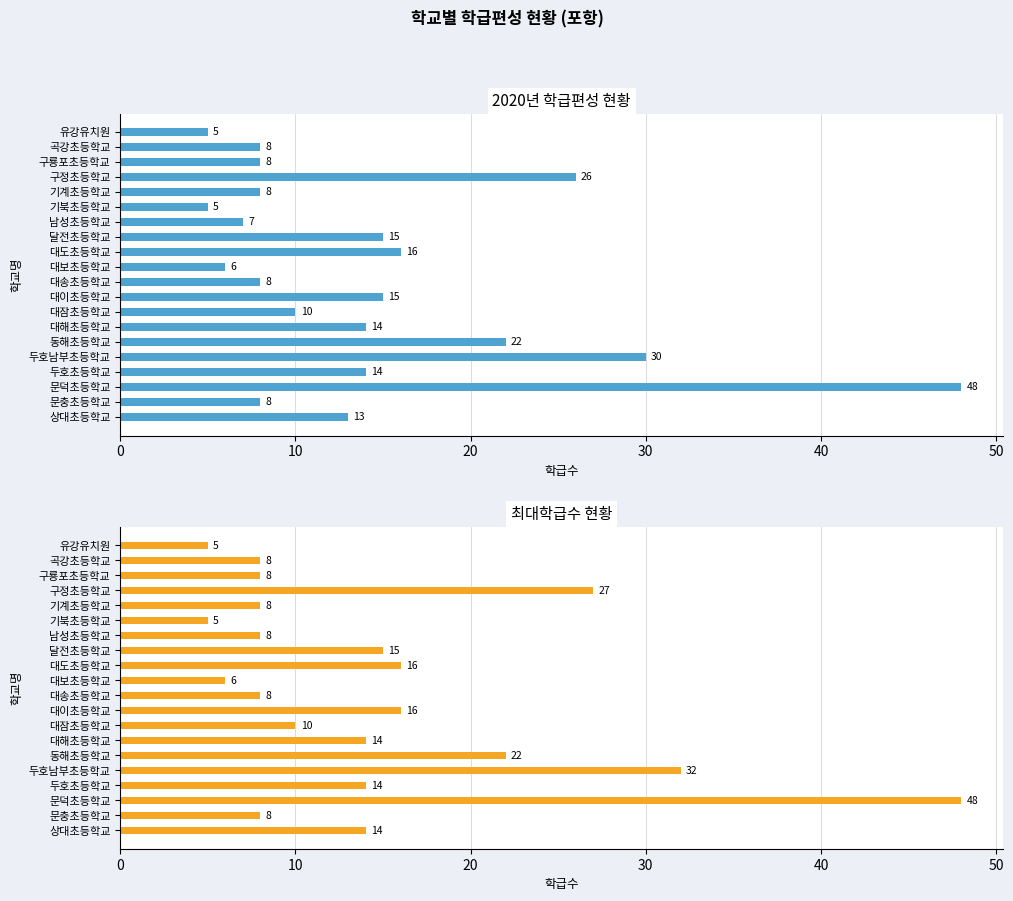

What is the sum of all 2020년 values?

286